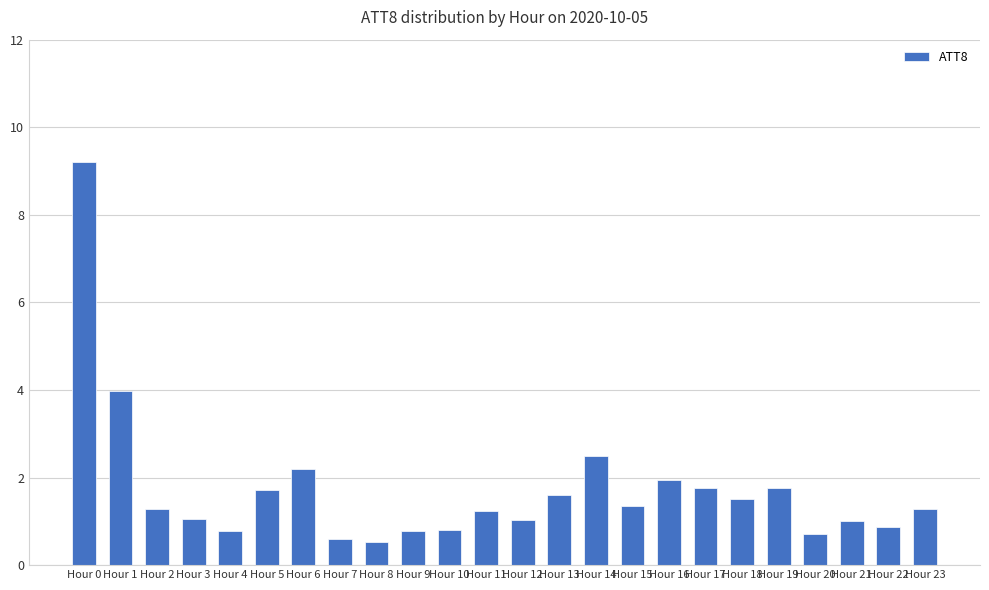

What is the minimum value shown in the chart?

0.5